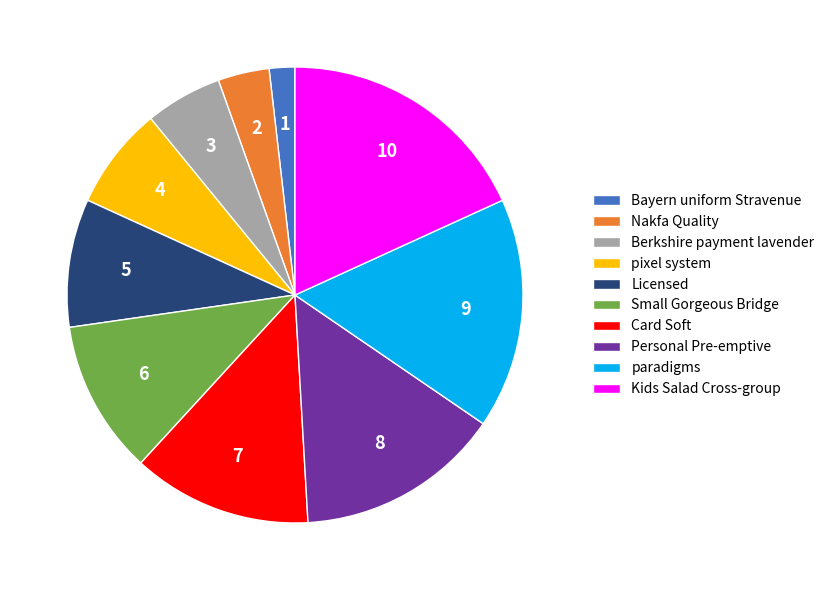

True or false: Small Gorgeous Bridge accounts for 11% of the total.

True